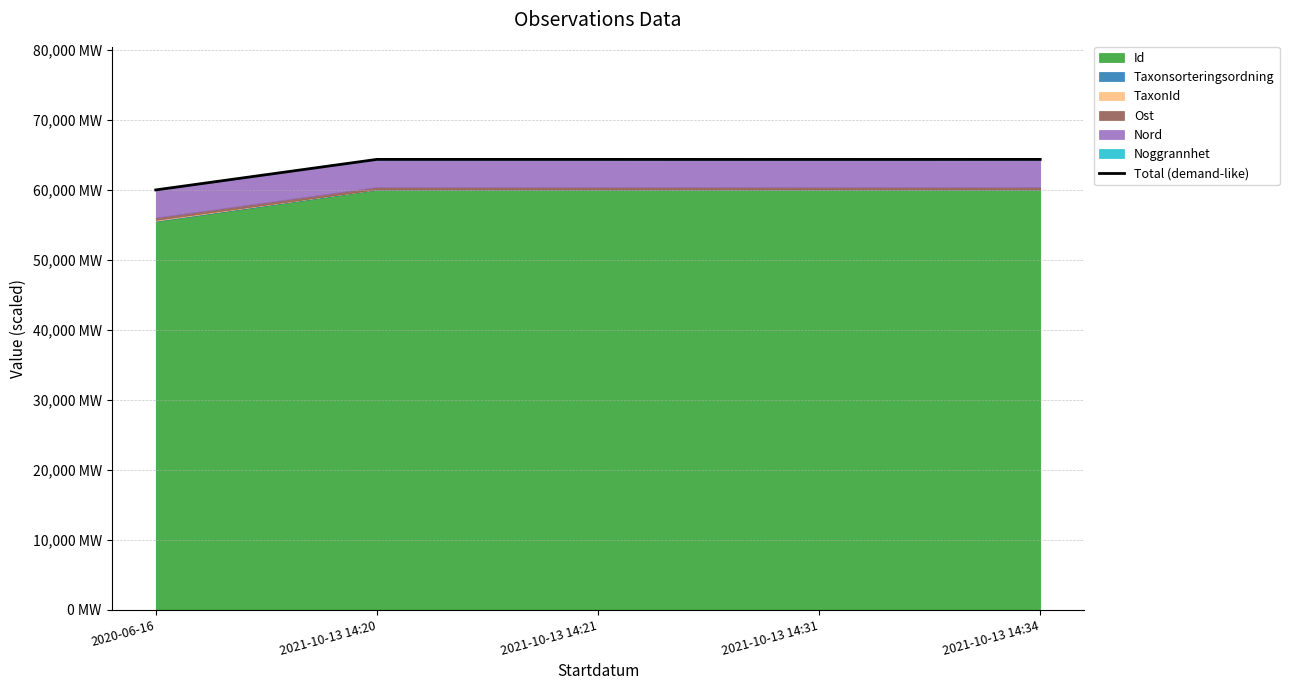

What position from the right is 2020-06-16?

5